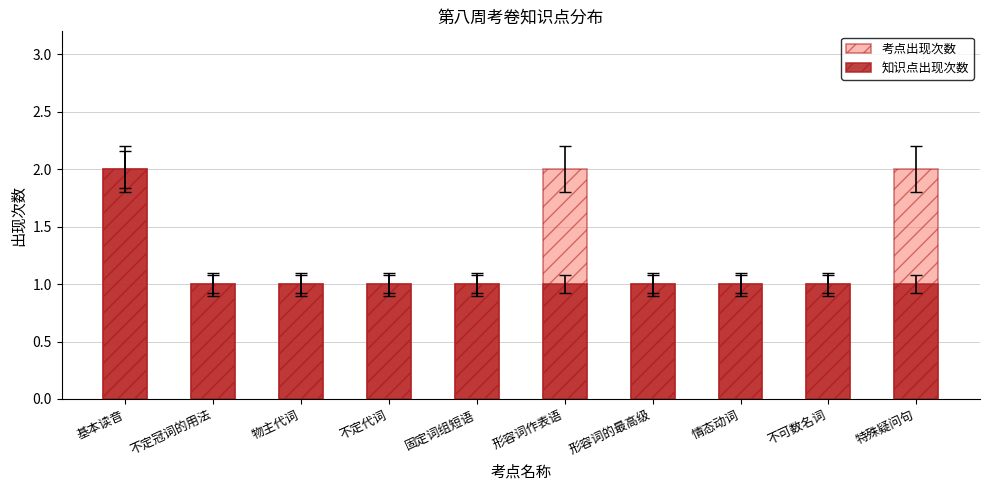

What are all the series names shown in the legend?

考点出现次数, 知识点出现次数